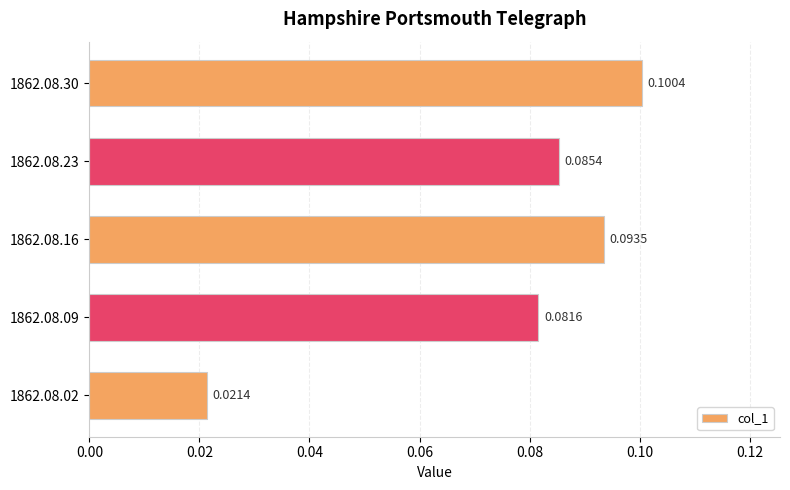

List the labels in order of value, smallest first.

1862.08.02, 1862.08.09, 1862.08.23, 1862.08.16, 1862.08.30